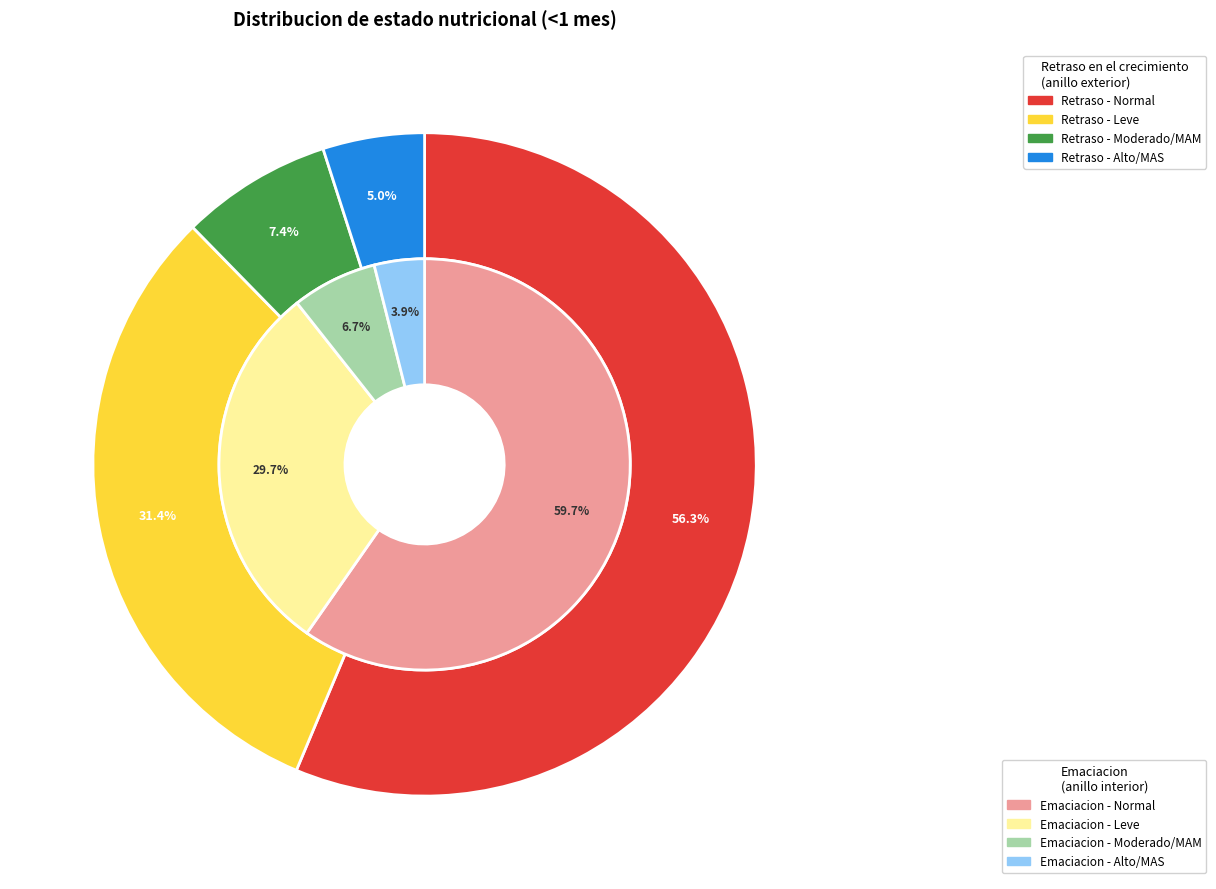

Which has a higher value, Moderado/MAM or Alto/MAS?

Moderado/MAM